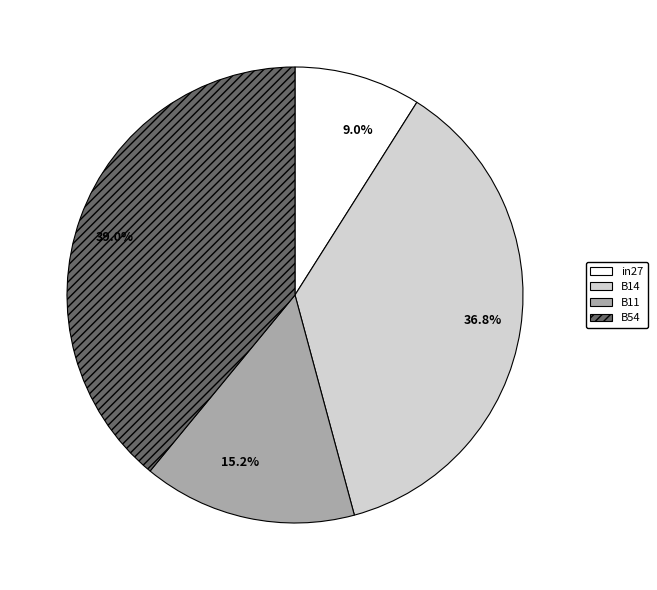

Do in27 and B11 together represent more than half of the pie?

No